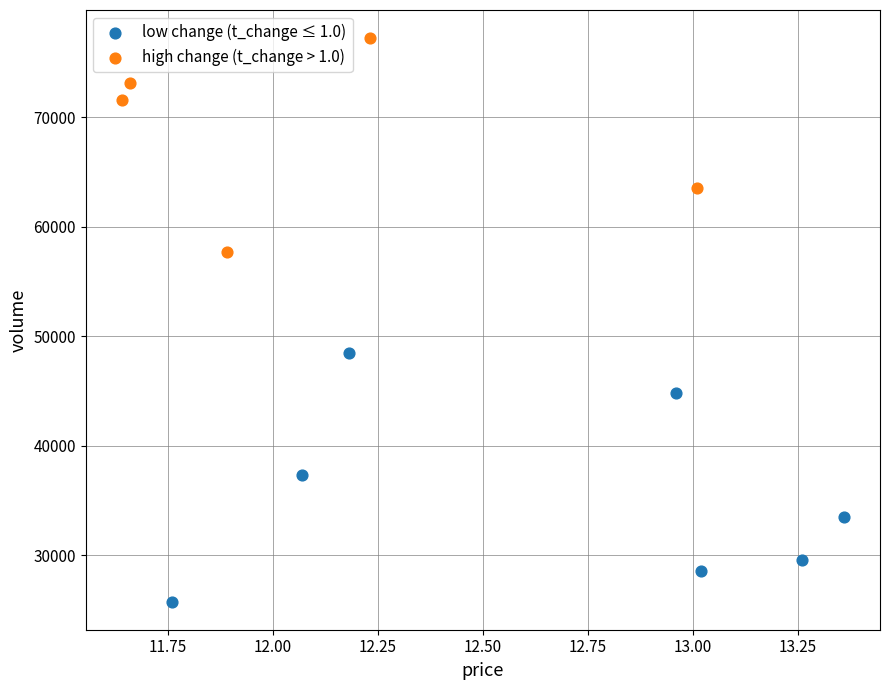

Which series contains the lowest Y value?

low change (t_change ≤ 1.0)